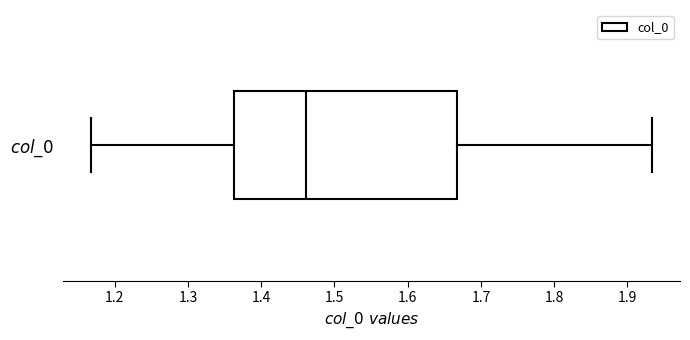

Read this box plot against the x-axis: the position of the median line, the range covered by the box, and the ends of both whiskers. The values are not printed on the chart, so give them approximately, as read against the axis.

median 1.46, box 1.36 to 1.67, whiskers 1.17 to 1.93